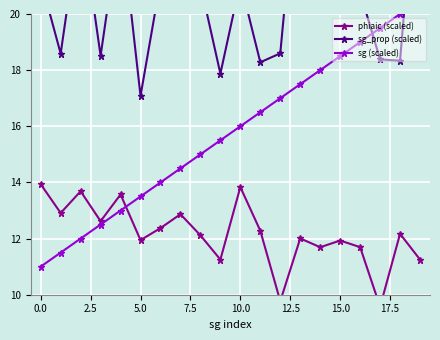

What is the difference between the maximum and minimum values in the sg_prop (scaled) series?

9.8